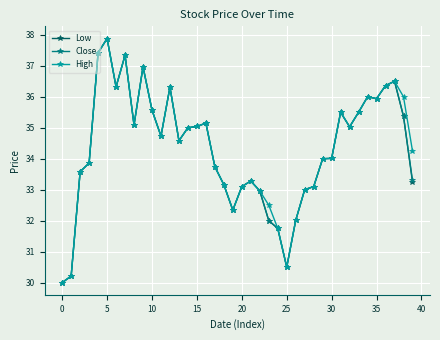

What is the highest value of the High series?

37.9